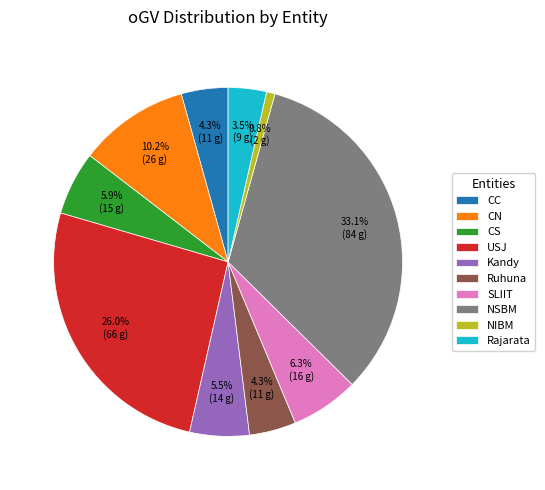

What is the largest slice in the pie chart?

NSBM